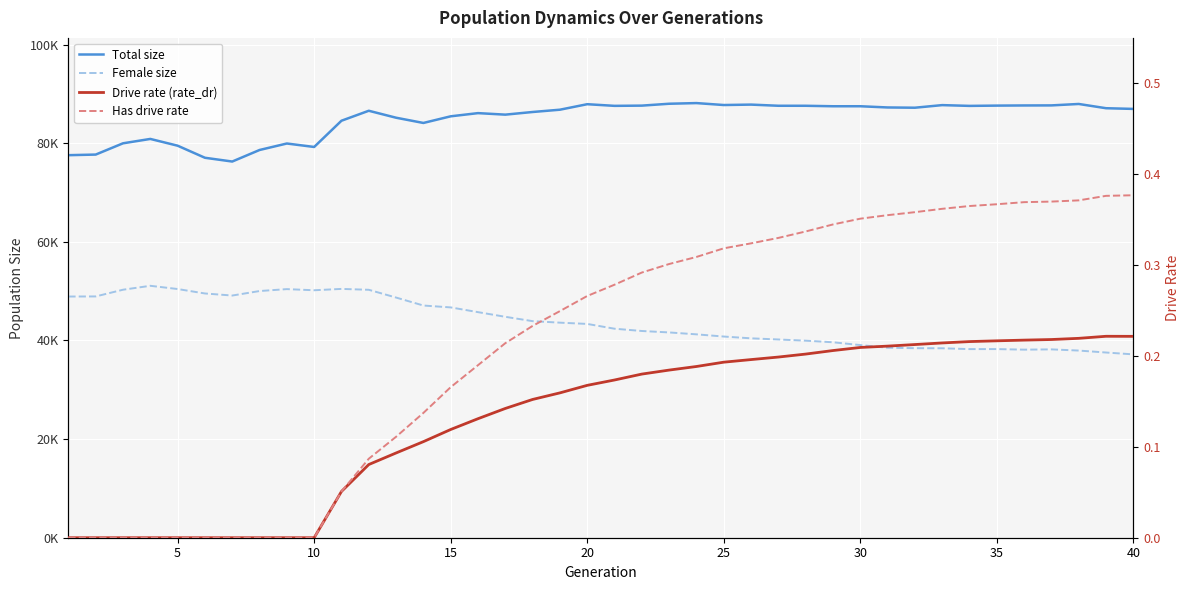

What are all the series names shown in the legend?

Total size, Female size, Drive rate (rate_dr), Has drive rate